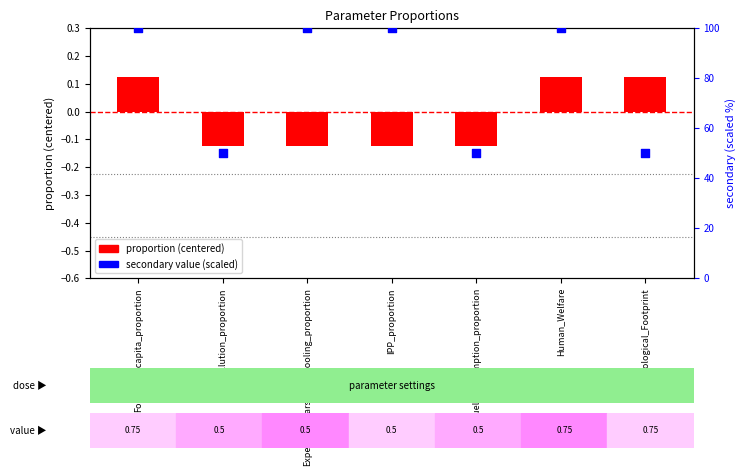

Is the value of proportion (centered) at Pollution_proportion greater than the value of secondary value (scaled) at Pollution_proportion?

No